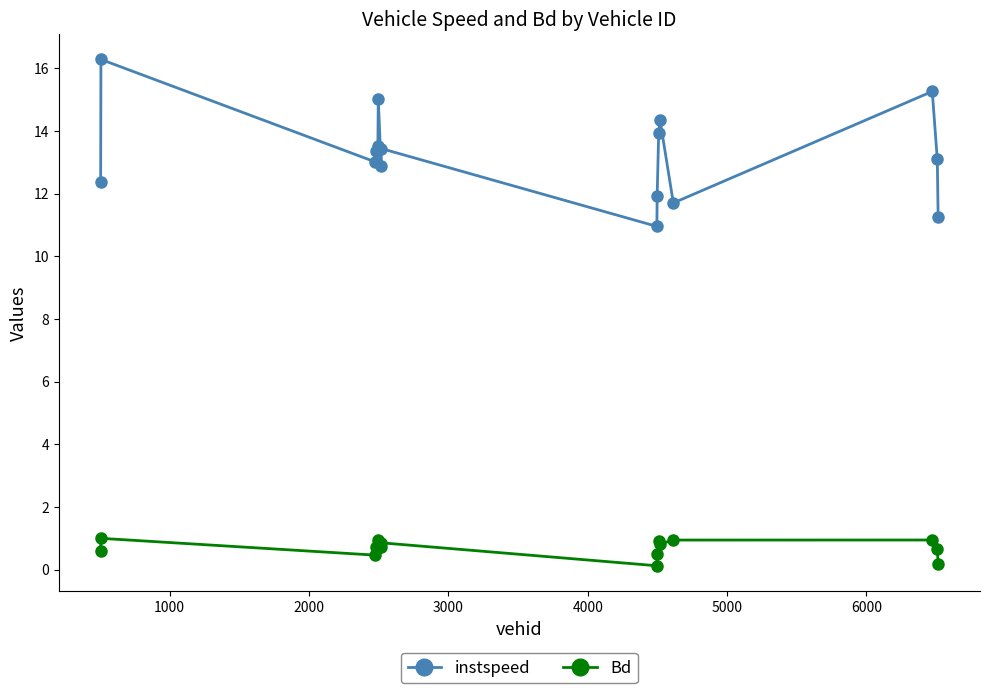

What is the highest value of the instspeed series?

16.3